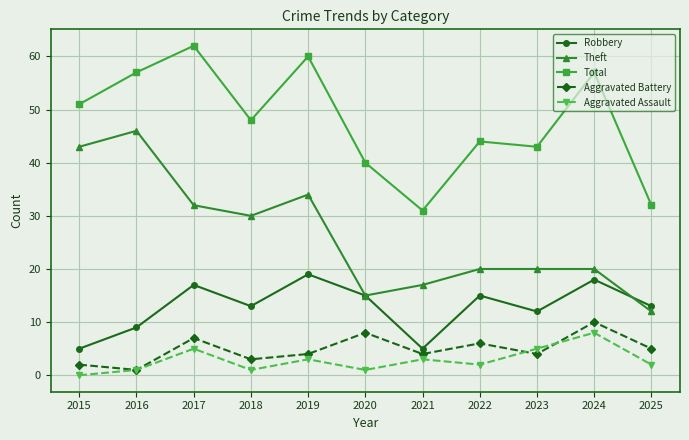

Is this an area chart (filled region under the line)?

No